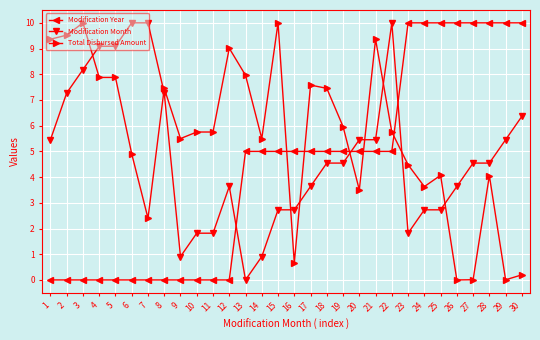

At which label does Total Disbursed Amount first exceed 5?

1